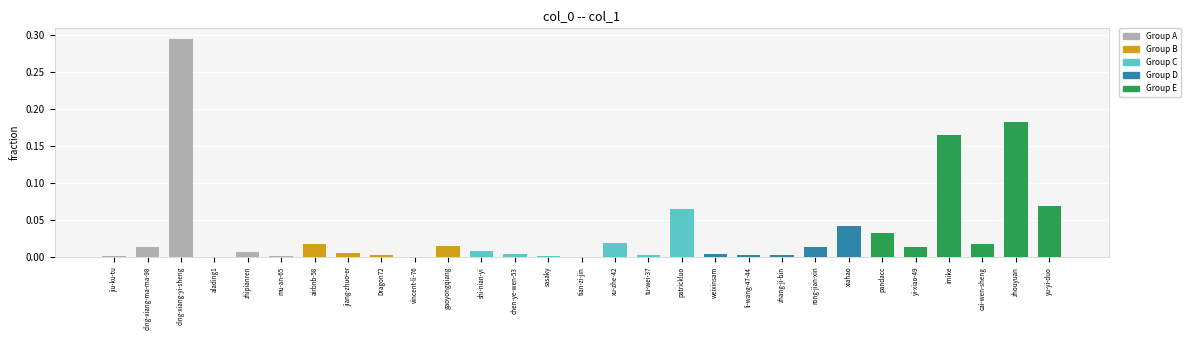

Which label corresponds to the largest value in the chart?

ding-xiang-yi-sheng